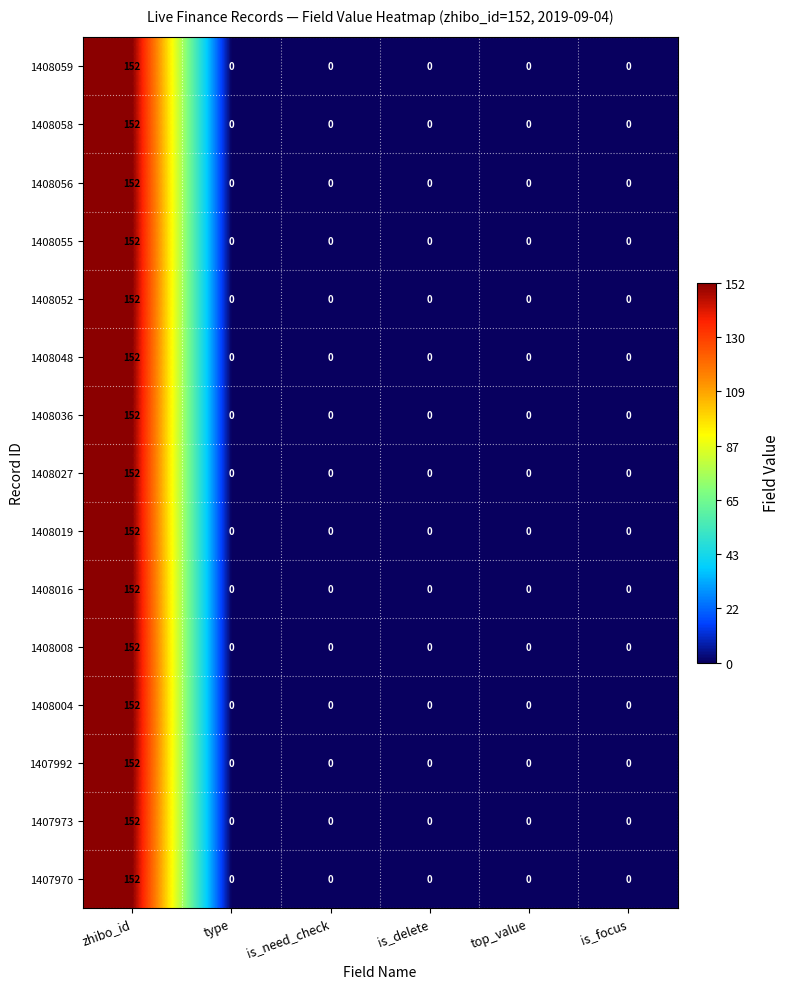

What is the difference between the maximum and minimum values in the 1408016 series?

152